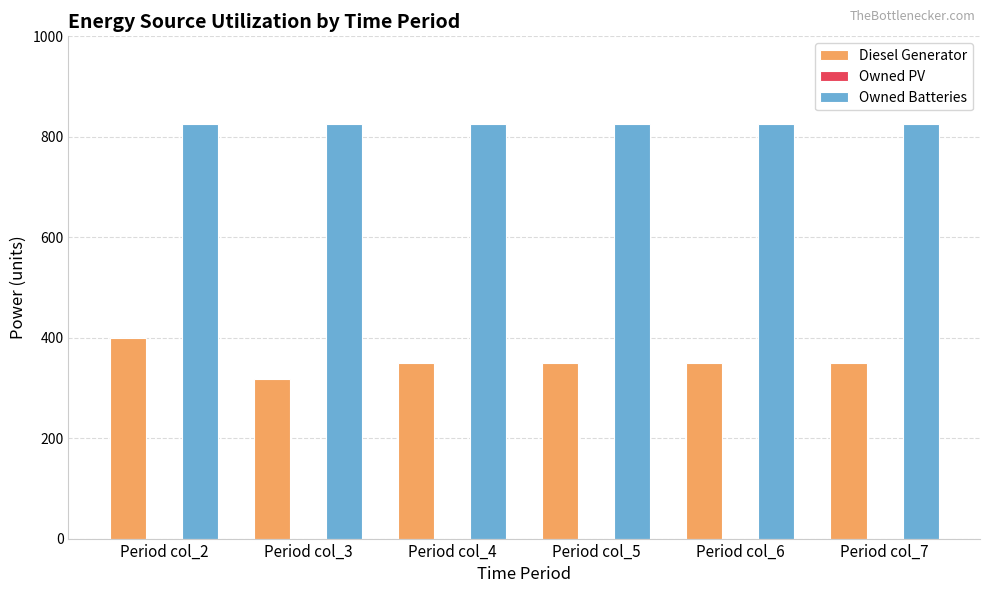

Is the value of Owned Batteries at Period col_3 greater than the value of Diesel Generator at Period col_5?

Yes